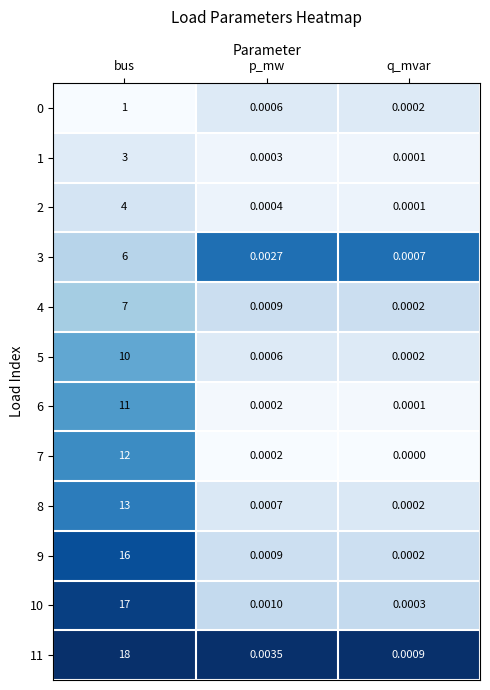

Rank the categories by 3 value from highest to lowest.

bus, p_mw, q_mvar